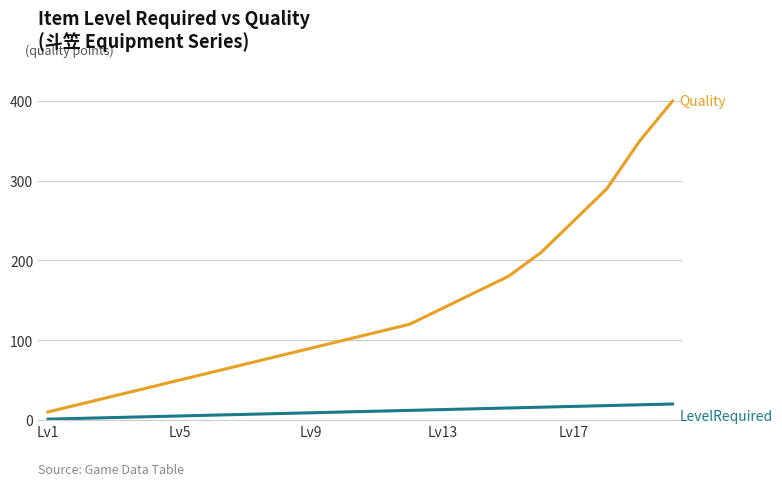

What is the greatest value displayed?

400